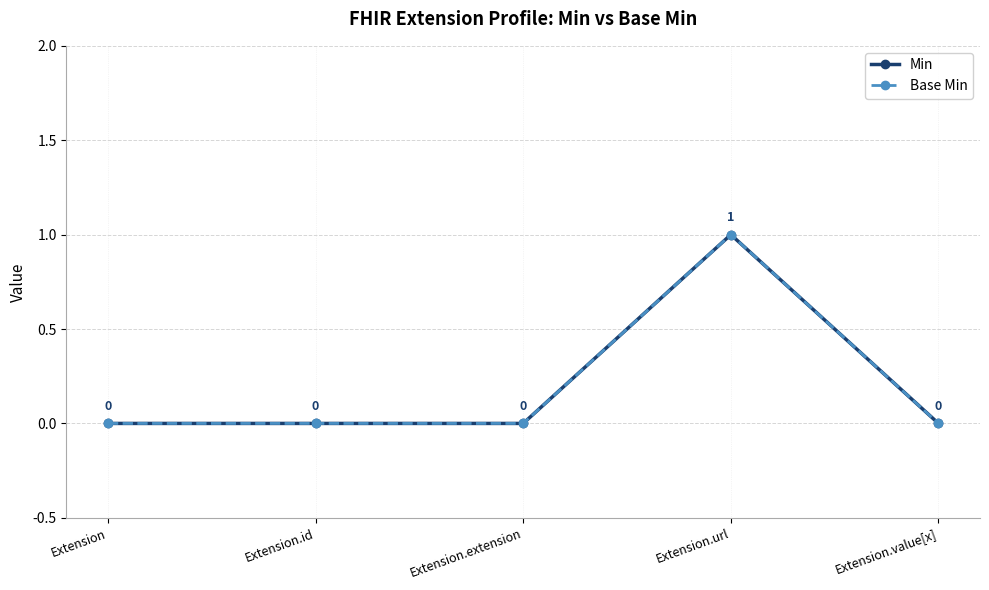

How many interior local peaks does the Min series have?

1